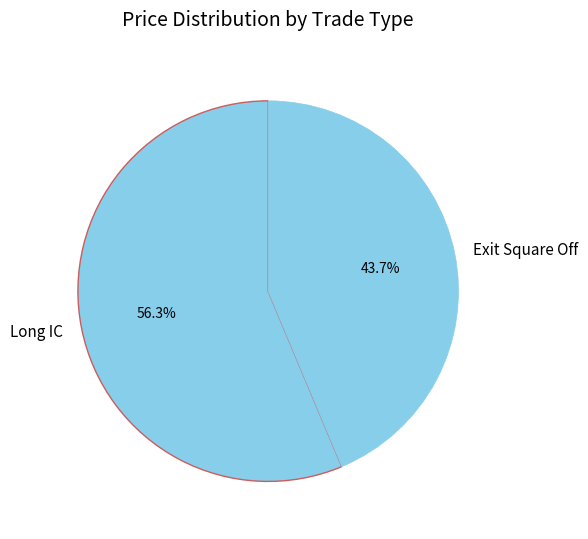

True or false: Long IC accounts for 56% of the total.

True